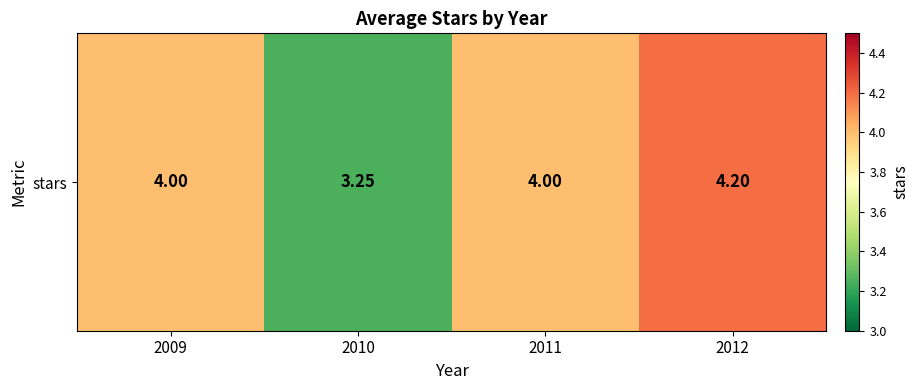

What is the difference between the maximum and minimum values?

1.0